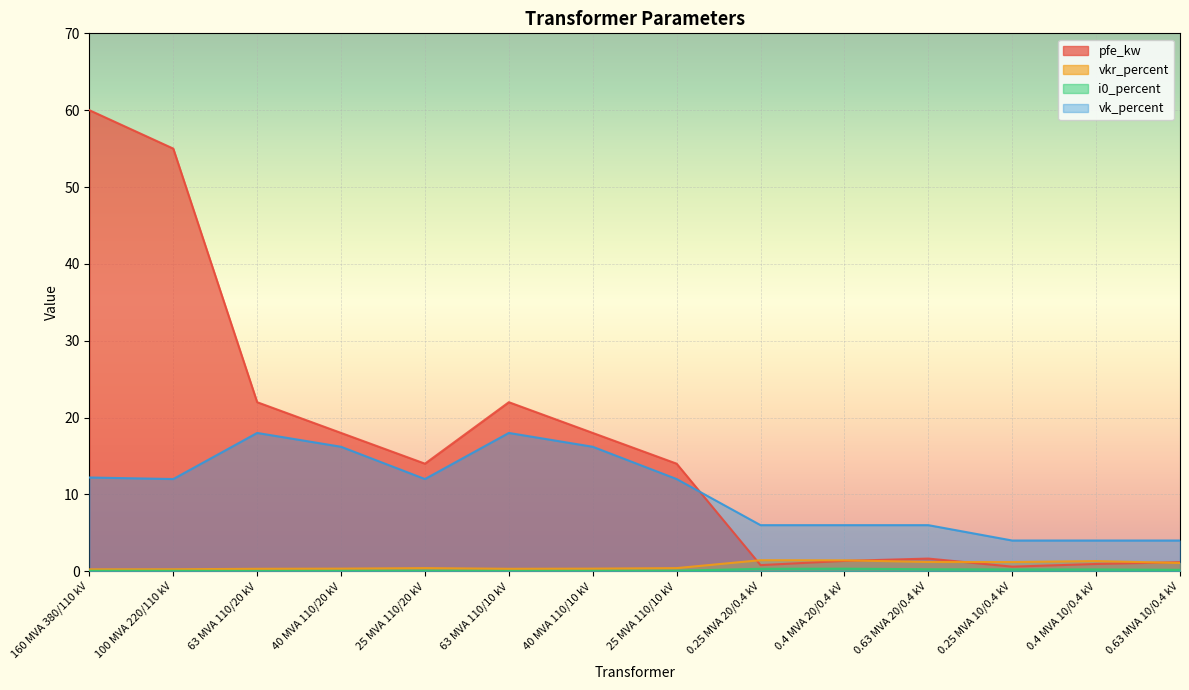

At how many categories does at least one series exceed 48?

2